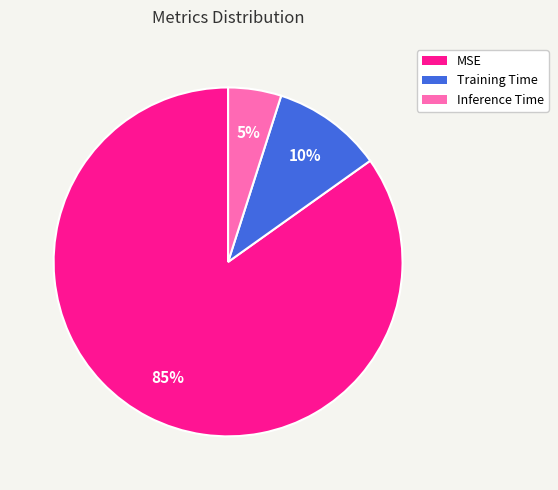

Is the sum of MSE and Training Time greater than half?

Yes